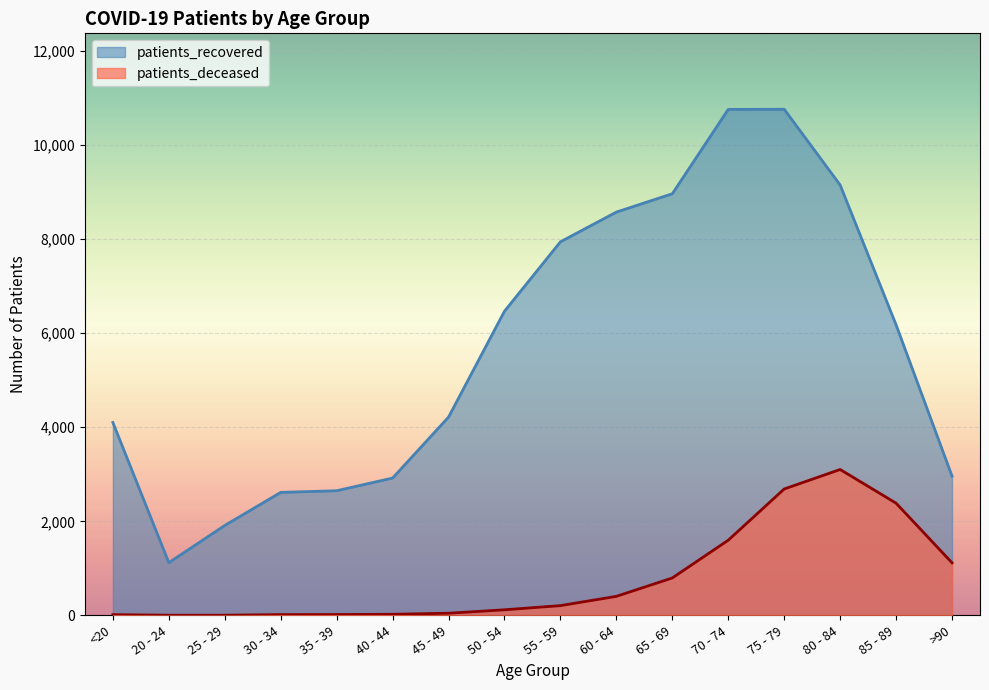

Which category has the lowest value across all series?

20 - 24